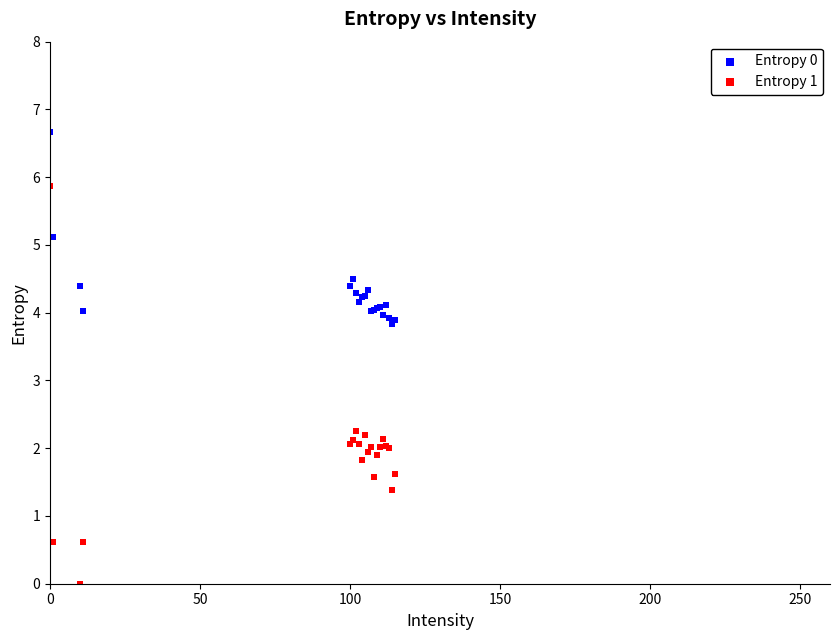

Which series reaches the minimum Y coordinate?

Entropy 1